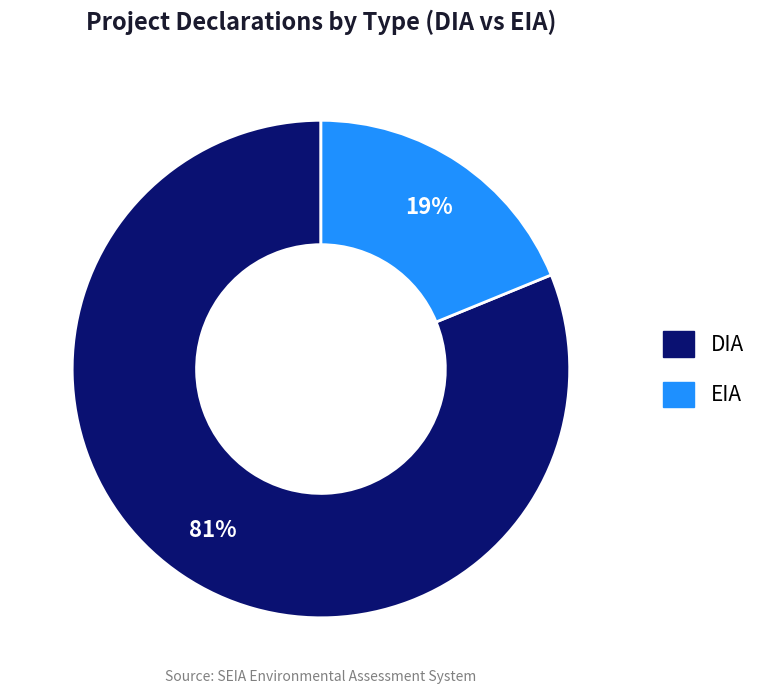

Count the number of slices in the pie.

2